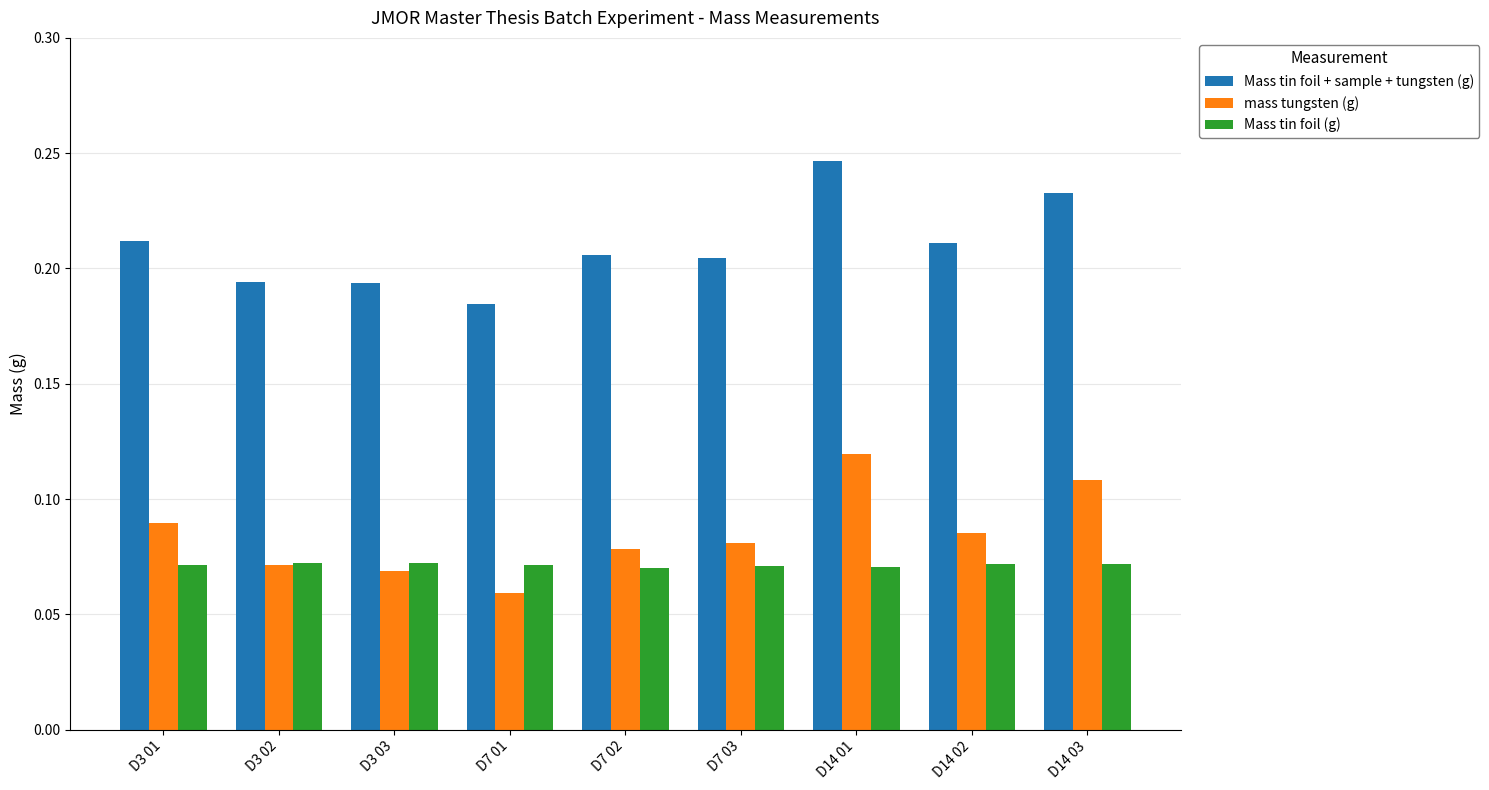

What position from the left is D14 01?

7